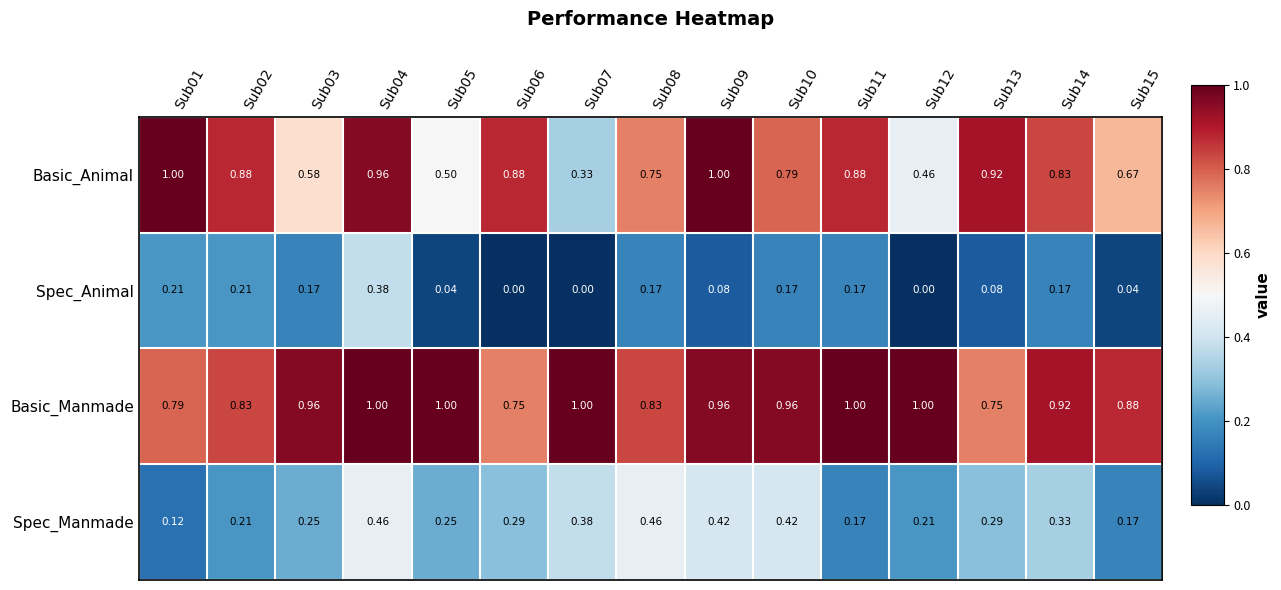

Between Sub05 and Sub13, which series saw the biggest shift?

Basic_Animal